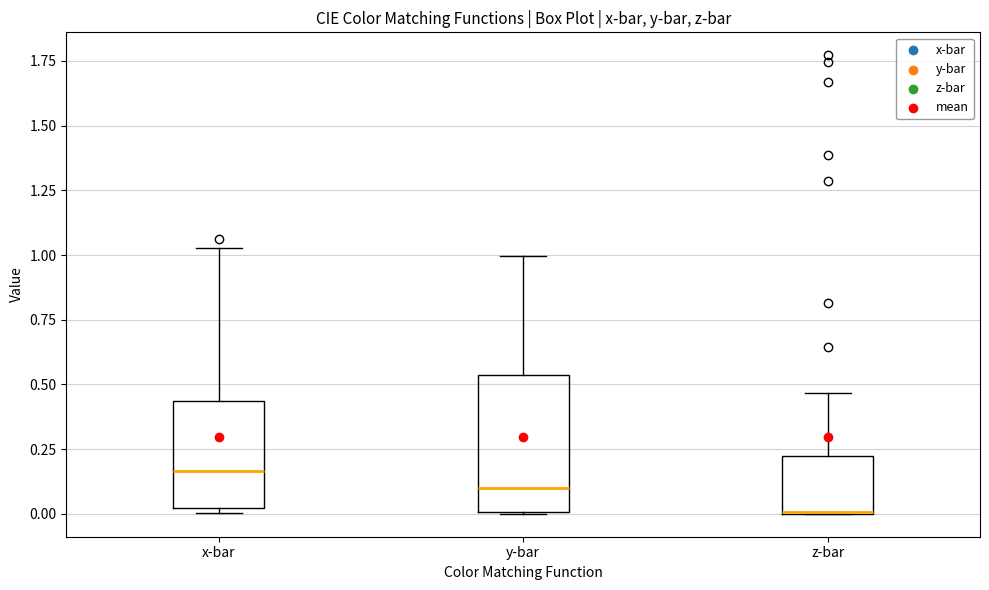

Which box is the tallest, from its lower edge to its upper edge?

y-bar